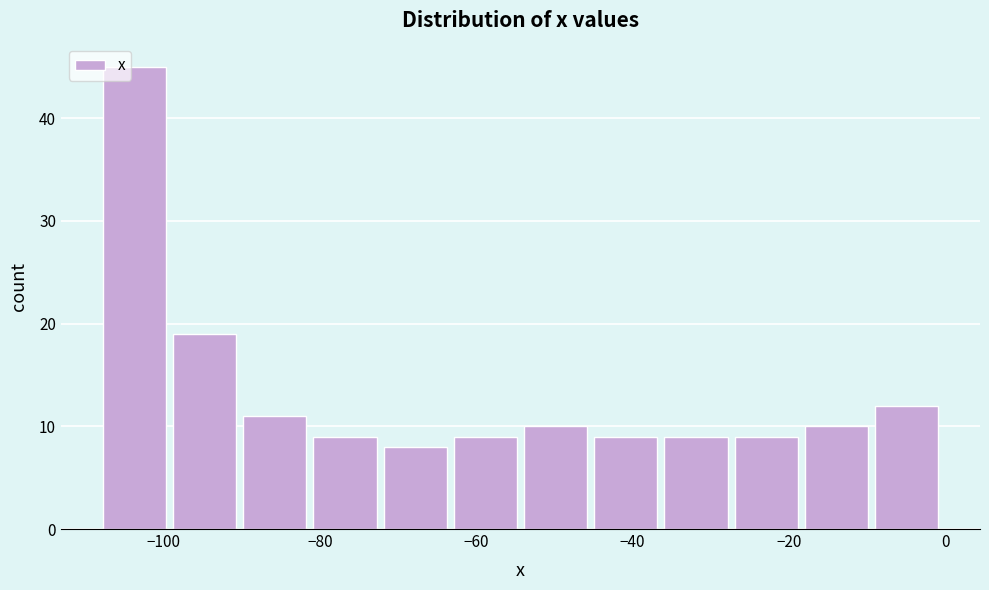

Reading left to right, list every bar in this chart as the range it spans on the x-axis followed by its height. Neither the bar edges nor the heights are printed on the chart, so give them approximately, as read against the axes.

-108 to -98: 45
-98 to -90: 19
-90 to -80: 11
-80 to -72: 9
-72 to -62: 8
-62 to -54: 9
-54 to -44: 10
-44 to -36: 9
-36 to -26: 9
-26 to -18: 9
-18 to -8: 10
-8 to 0: 12